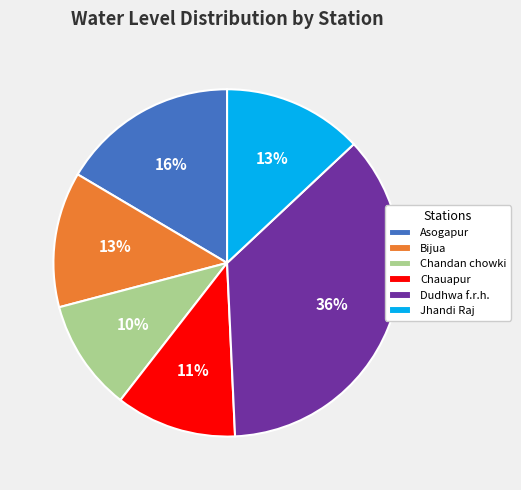

Which has a higher value, Dudhwa f.r.h. or Chandan chowki?

Dudhwa f.r.h.